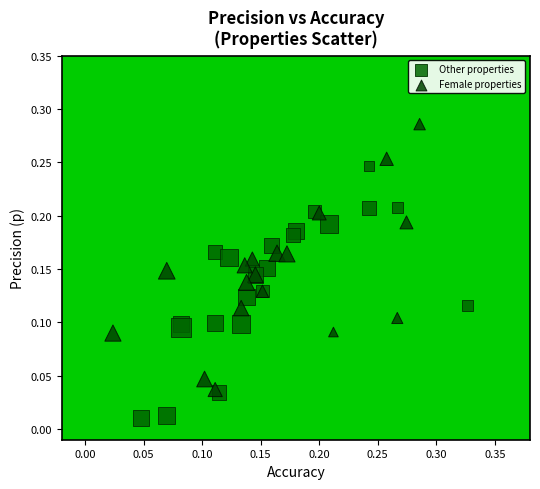

Which series has the widest spread of Y values?

Female properties